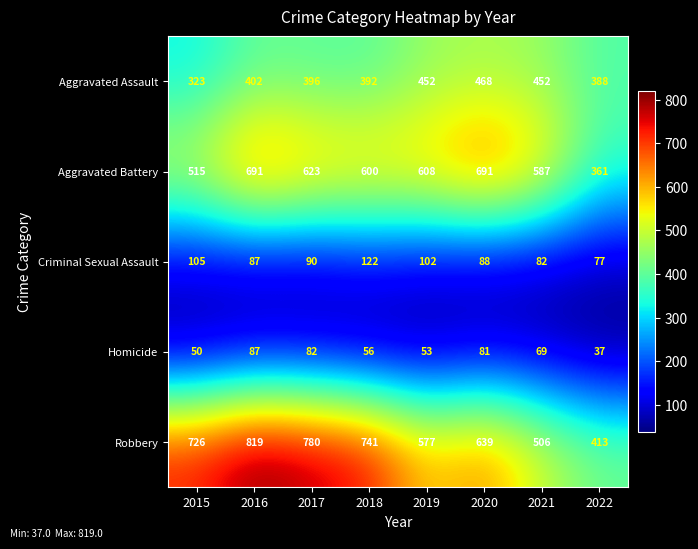

Rank the series at 2022 from lowest to highest value.

Homicide, Criminal Sexual Assault, Aggravated Battery, Aggravated Assault, Robbery